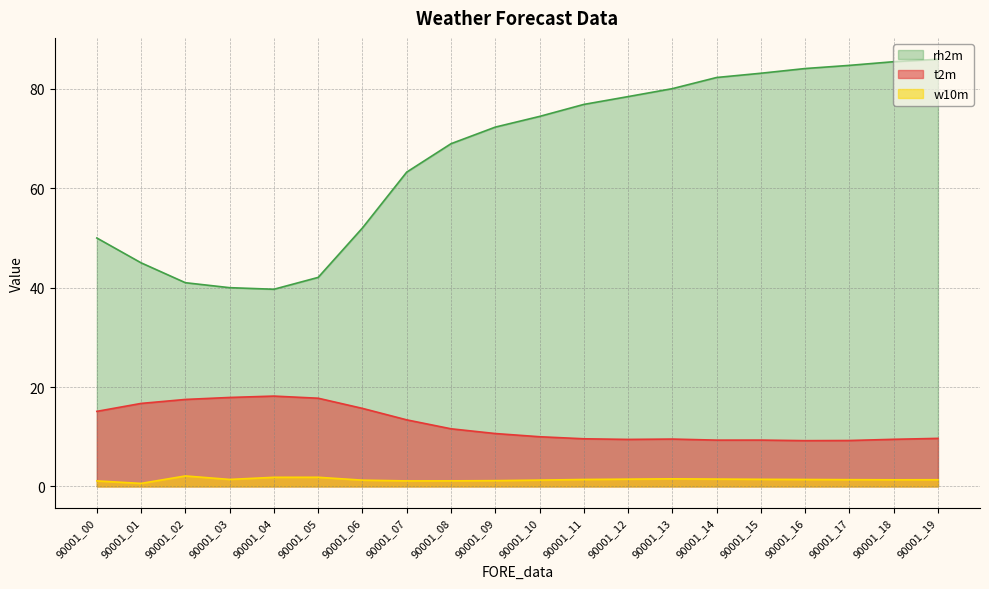

Which series has the widest spread of values?

rh2m